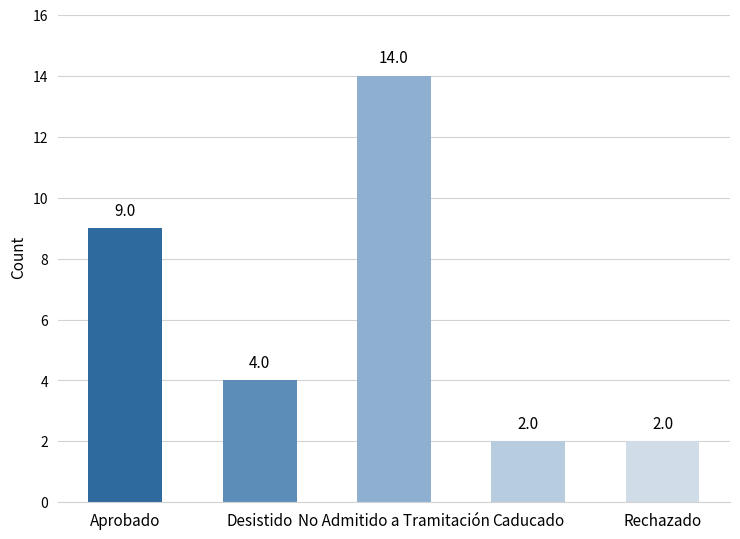

The value at No Admitido a Tramitación is 14. True or false?

True